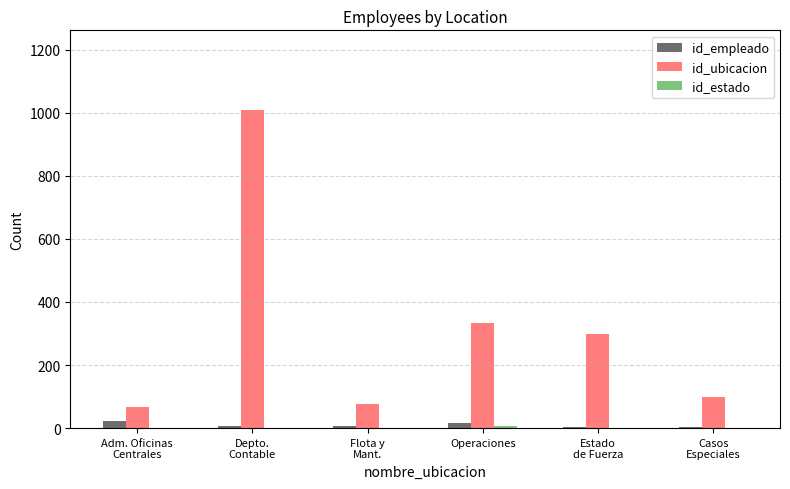

What is the greatest value displayed?

1009